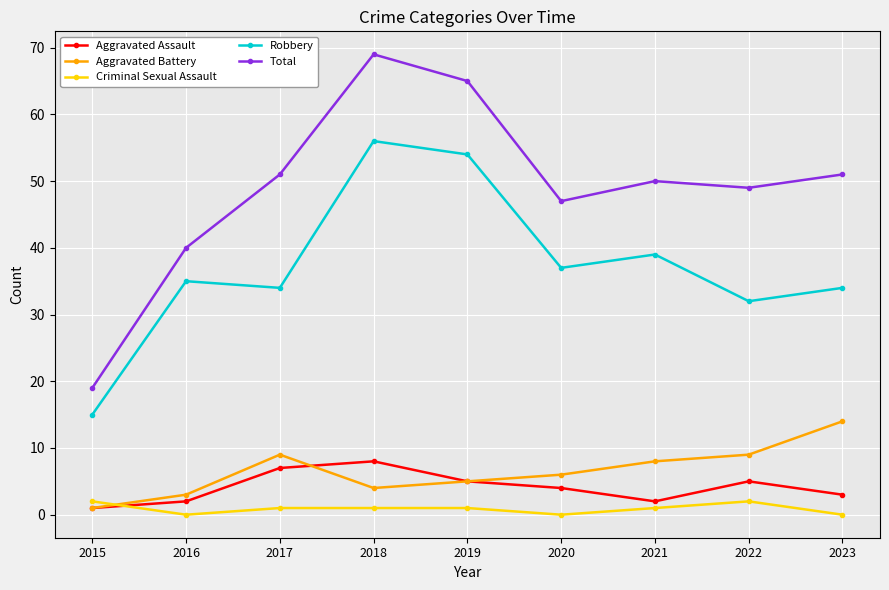

Which series has the largest total across all categories?

Total